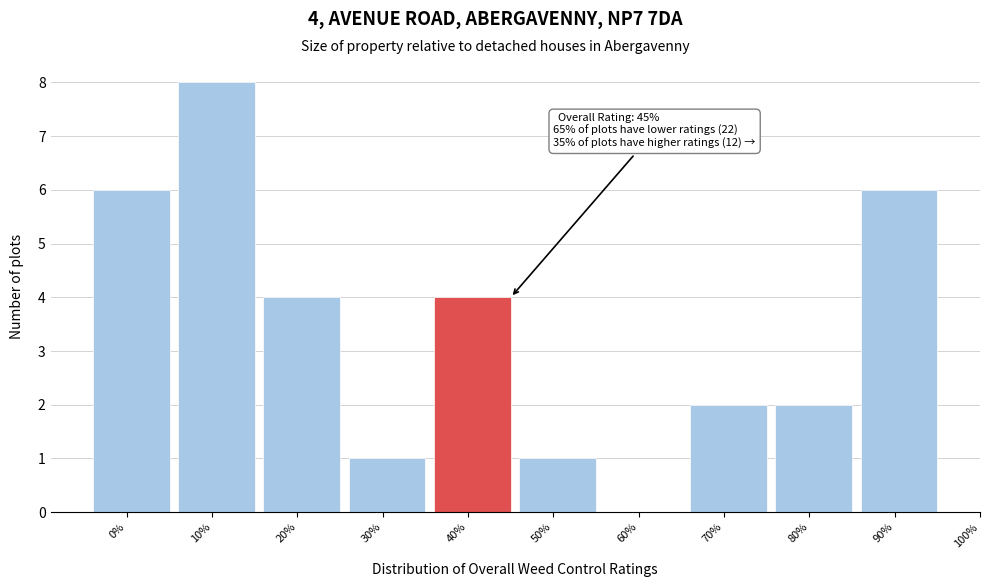

Reading left to right, transcribe all the data shown in this chart.

0%=6	10%=8	20%=4	30%=1	40%=4	50%=1	60%=0	70%=2	80%=2	90%=6